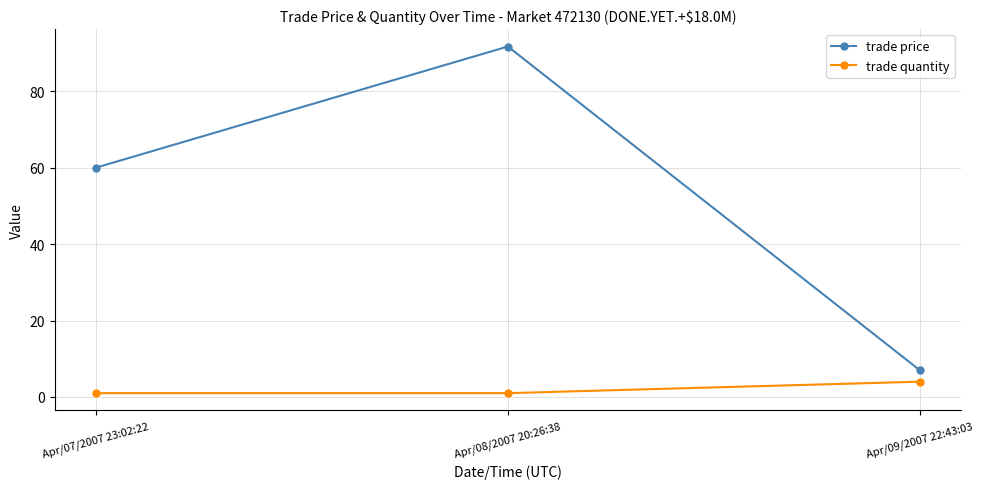

How many lines are shown in the chart?

2